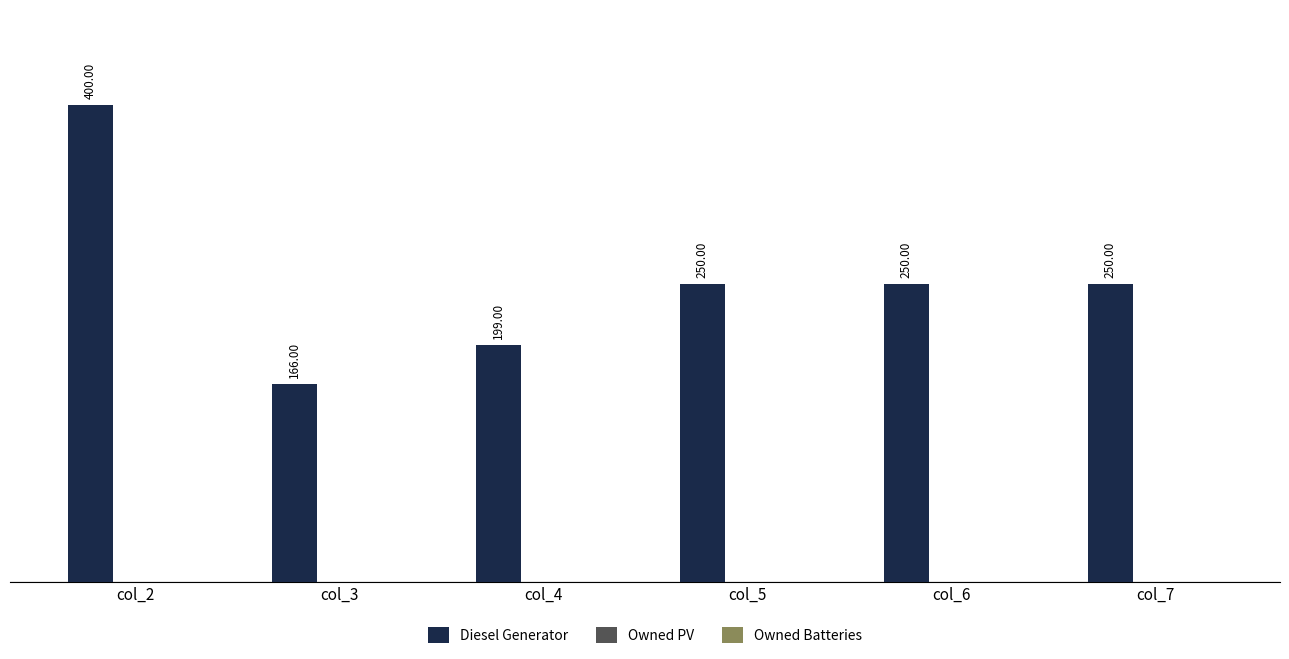

Are the bars grouped side by side (vs. stacked)?

No